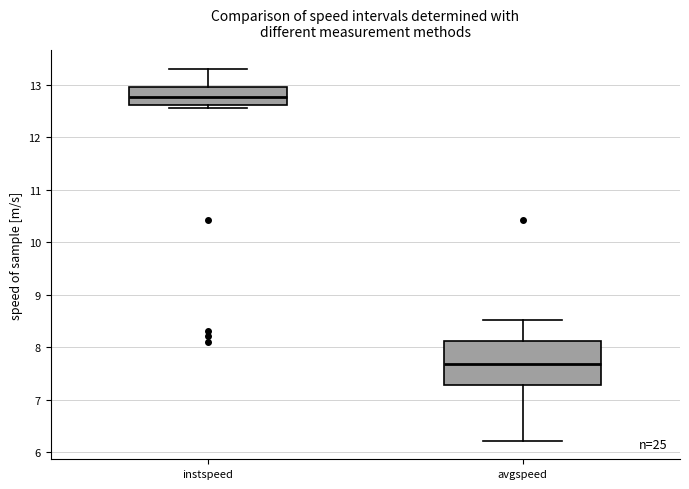

Comparing the boxes themselves (not the whiskers), which one is the tallest?

avgspeed